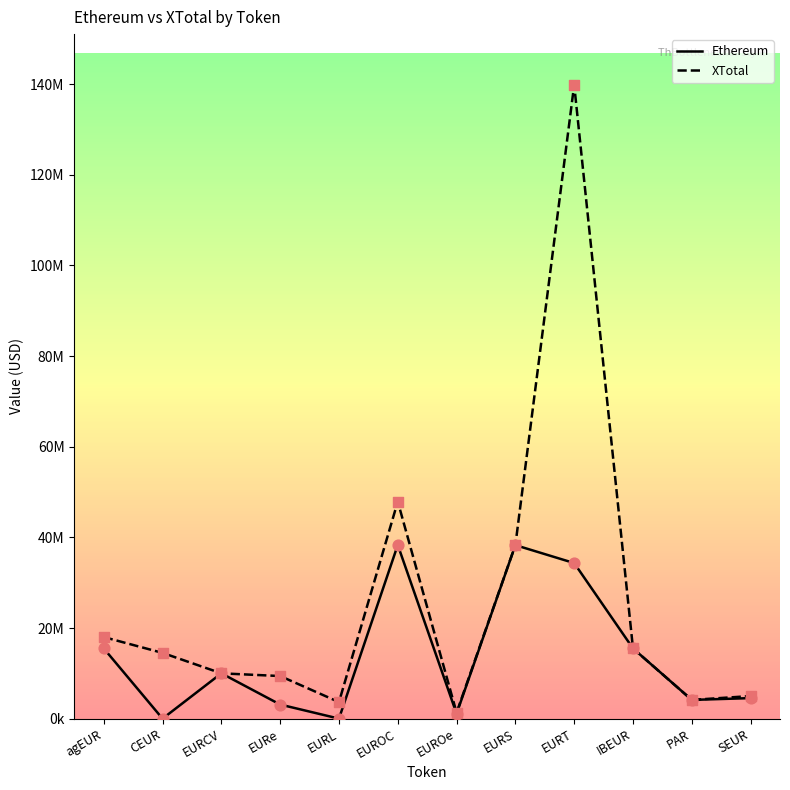

What are all the series names shown in the legend?

Ethereum, XTotal